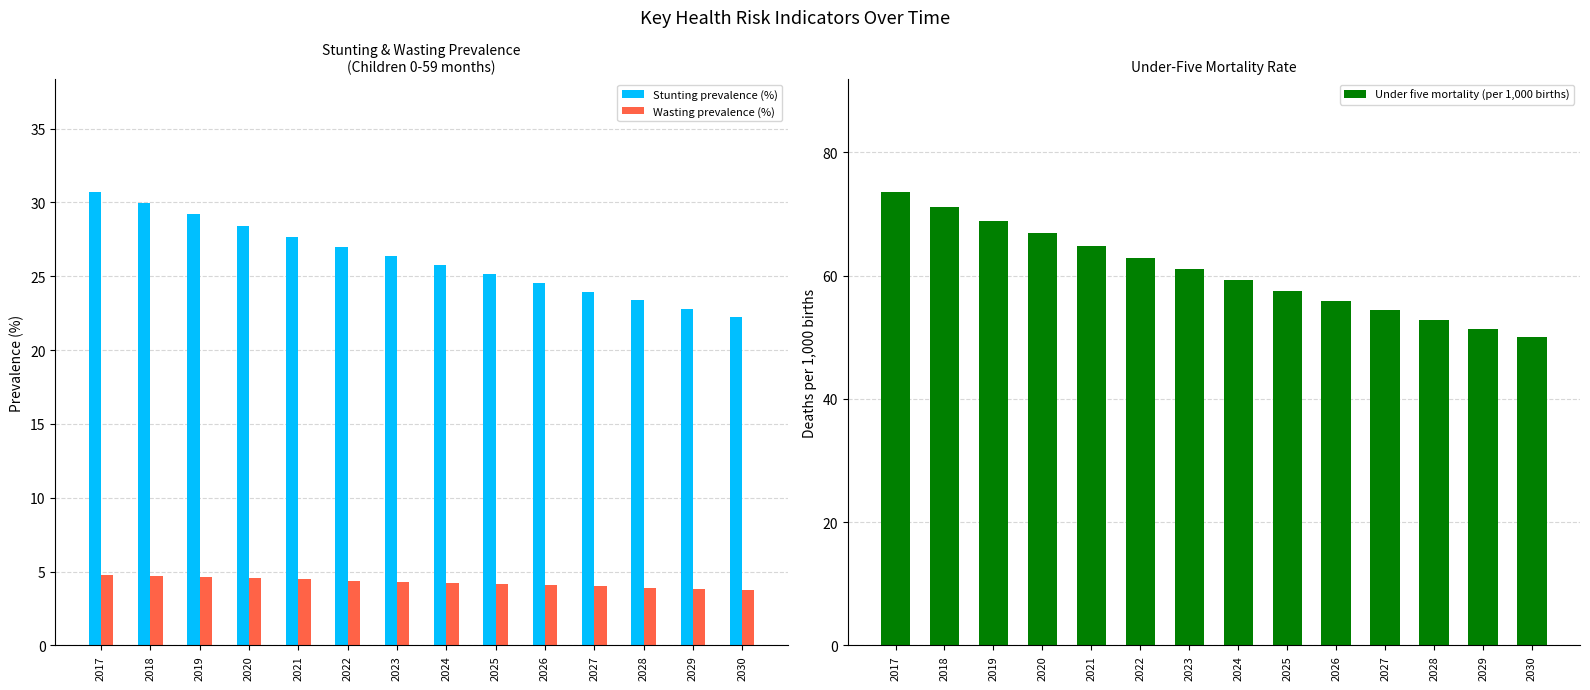

Which category has the lowest value in the Under five mortality (per 1,000 births) series?

2030